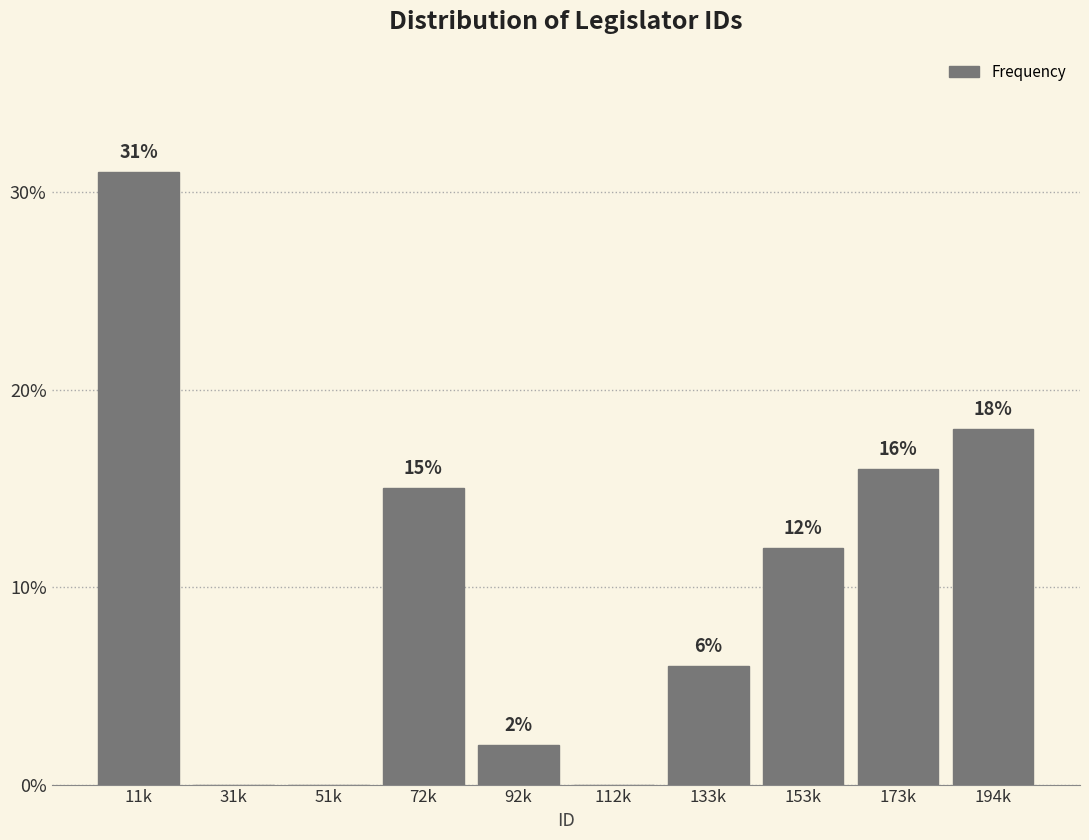

Reading left to right, what are all the values shown in this chart?

11k=31	31k=0	51k=0	72k=15	92k=2	112k=0	133k=6	153k=12	173k=16	194k=18